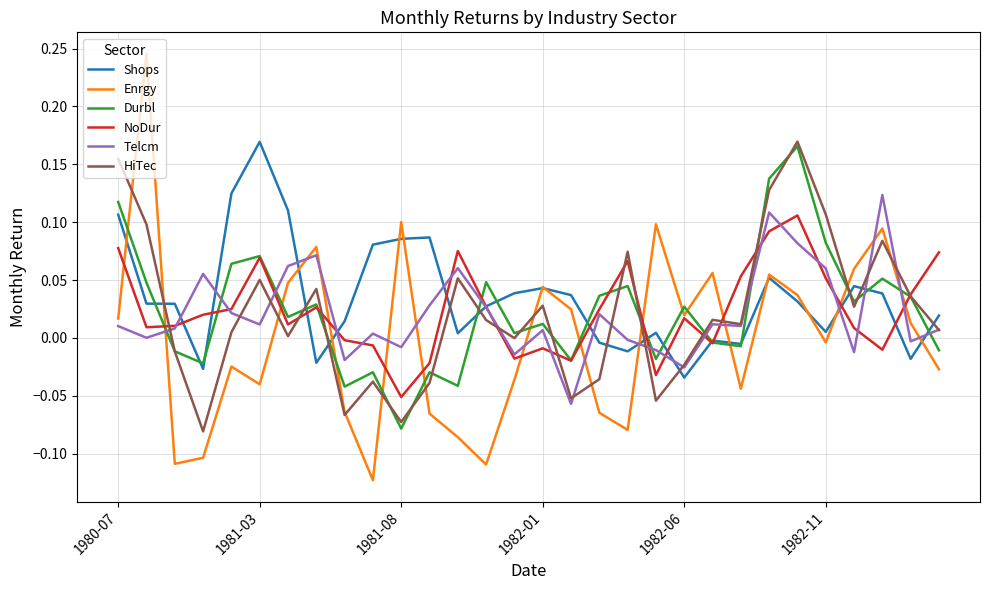

After their last crossing, which series has the higher values: Enrgy or Telcm?

Telcm